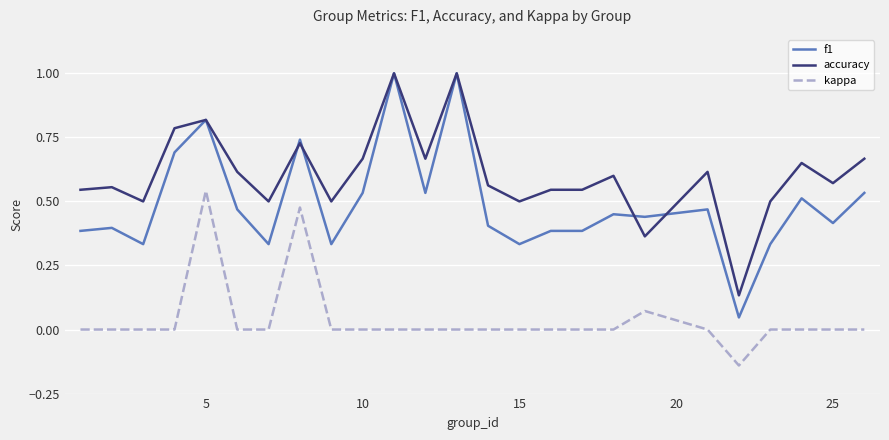

Which series has the largest range (max minus min)?

f1